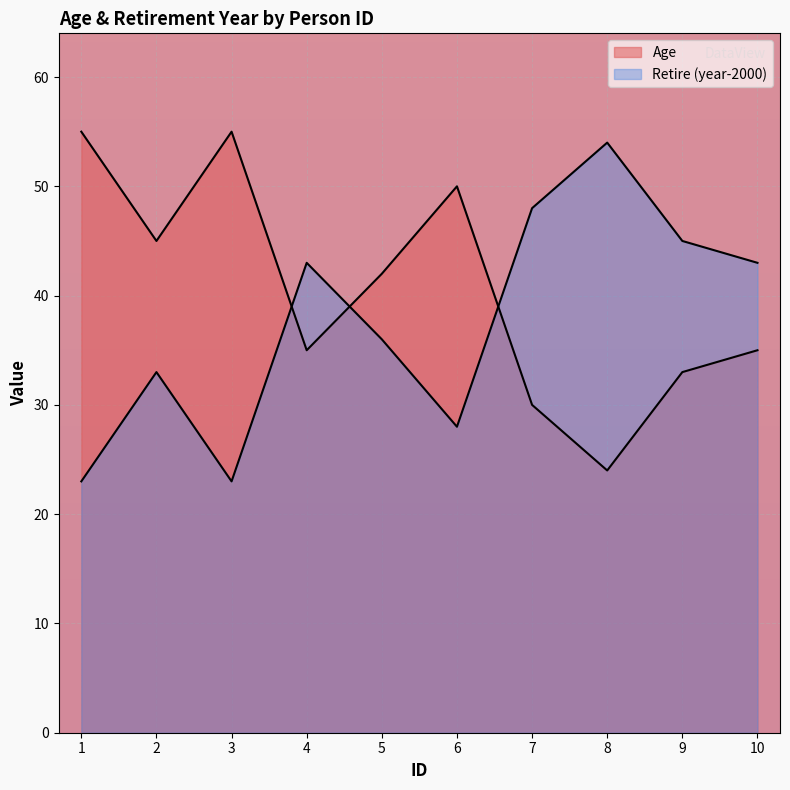

List the series in order of their overall mean, highest first.

Age, Retire